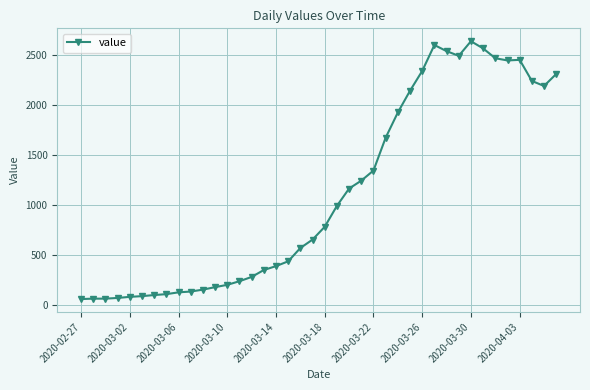

True or false: there are more than 1 points higher than both neighbors.

True